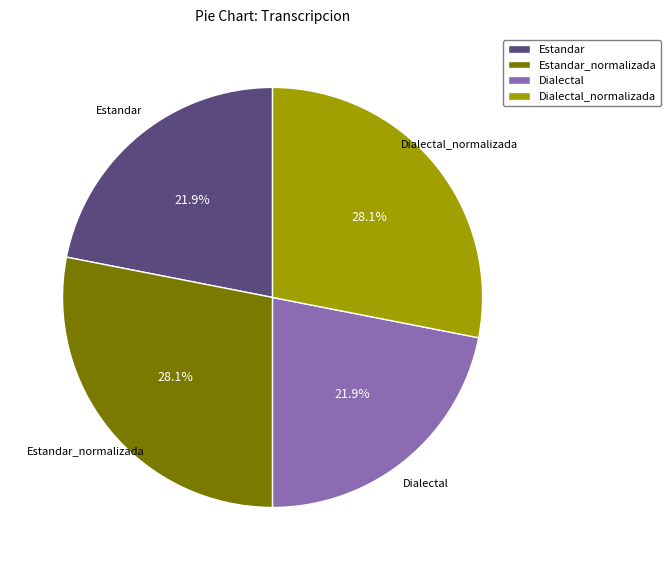

To the nearest percent, what percentage of the pie is Dialectal_normalizada?

28%